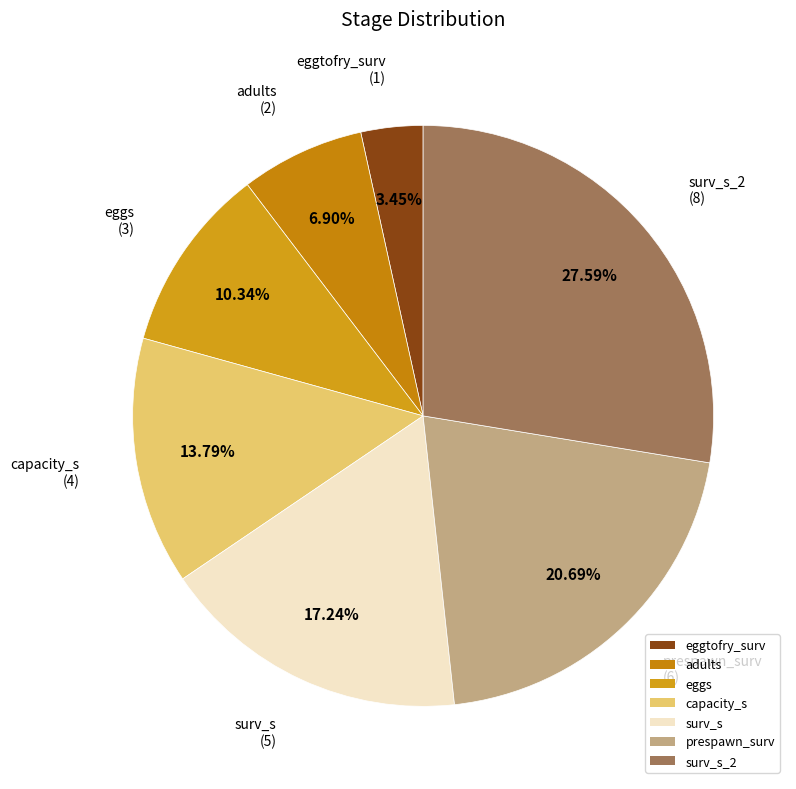

Rank the categories by value from highest to lowest.

surv_s_2, prespawn_surv, surv_s, capacity_s, eggs, adults, eggtofry_surv